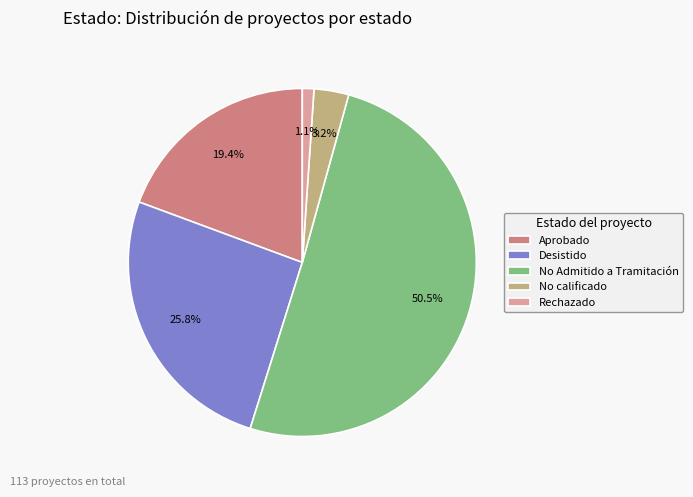

What portion of the pie excludes No Admitido a Tramitación?

49.5%